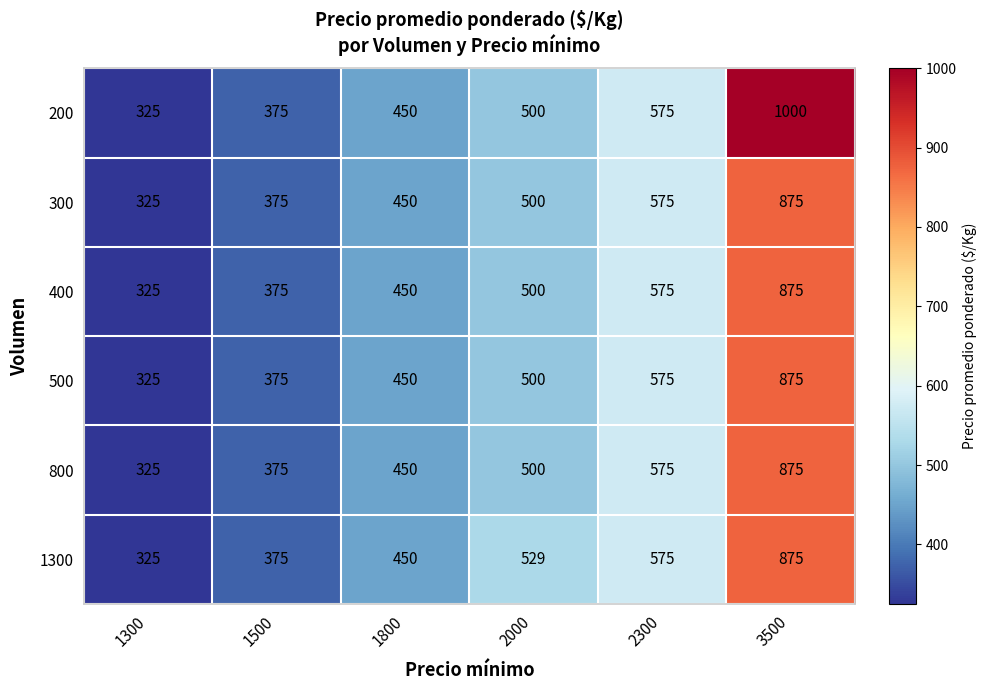

At which category is the sum across all series the highest?

3500